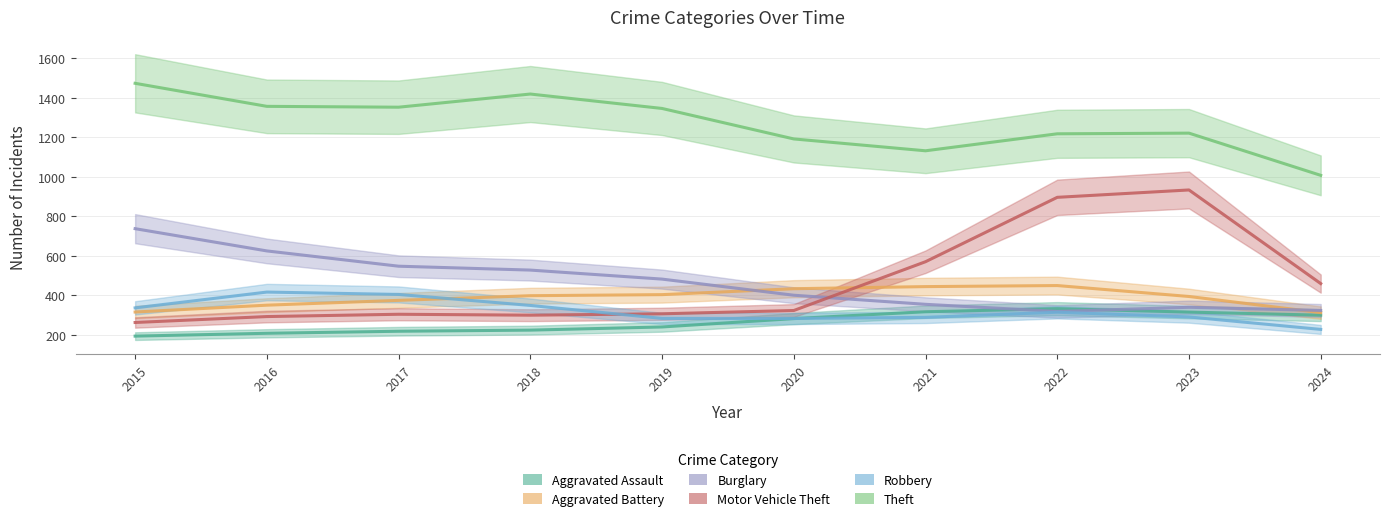

Which series has the largest total across all categories?

Theft